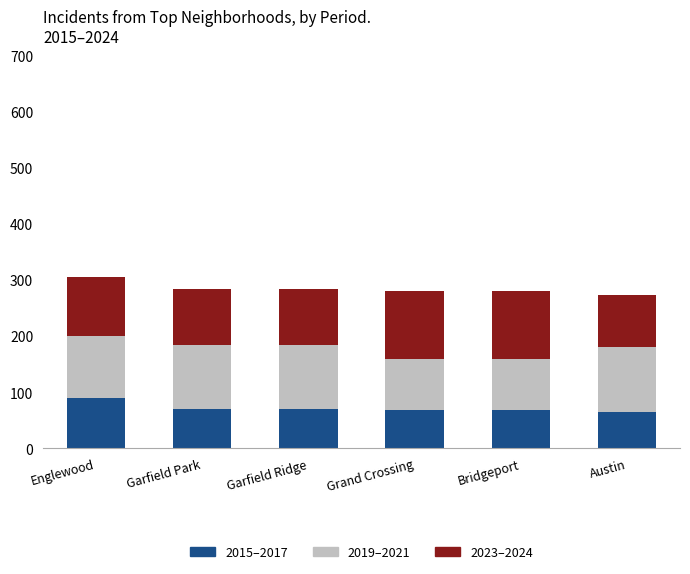

What is the total value across all series at Garfield Ridge?

284